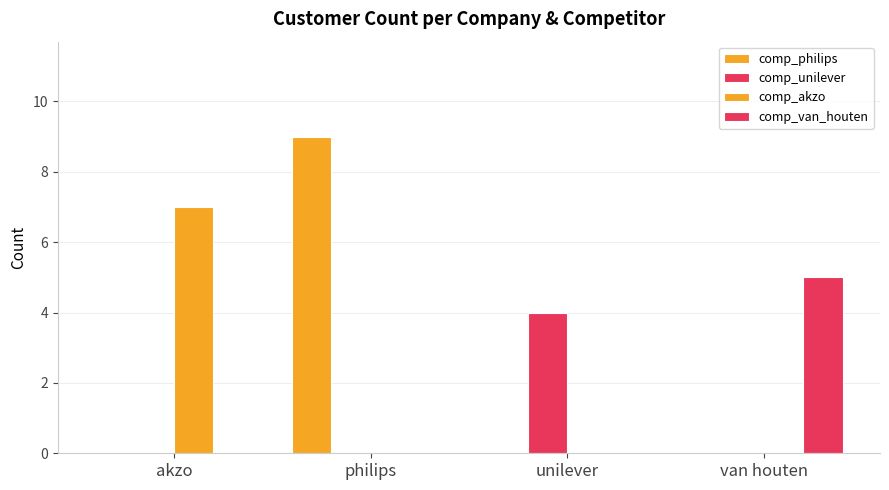

Rank the series by their average value, from lowest to highest.

comp_unilever, comp_van_houten, comp_akzo, comp_philips